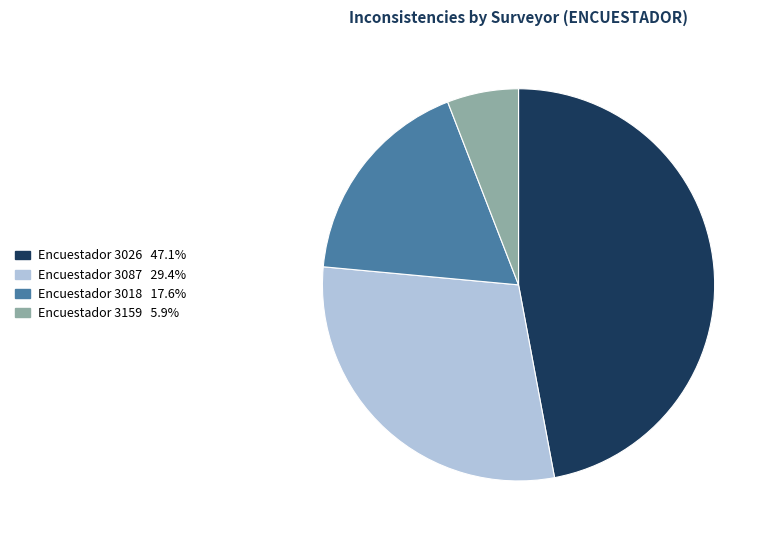

Does any single category account for the majority?

No